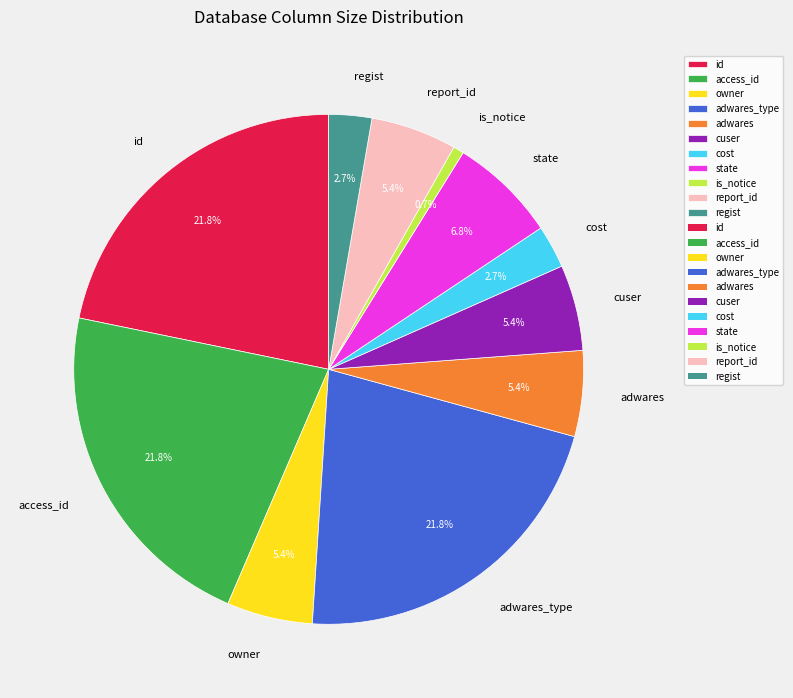

What is the smallest slice in the pie chart?

is_notice